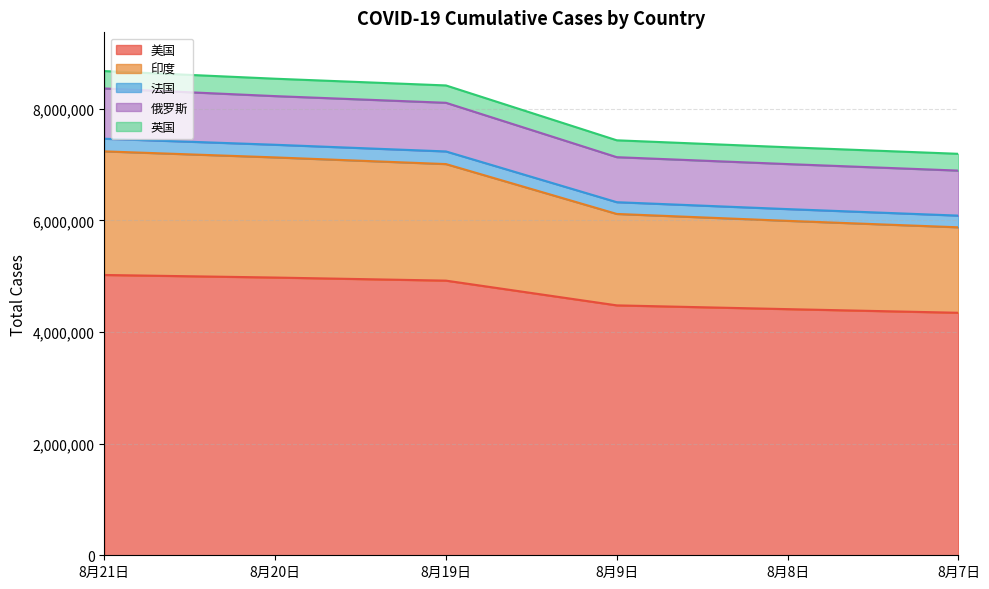

The value of 俄罗斯 at 8月20日 is 14270366. True or false?

False